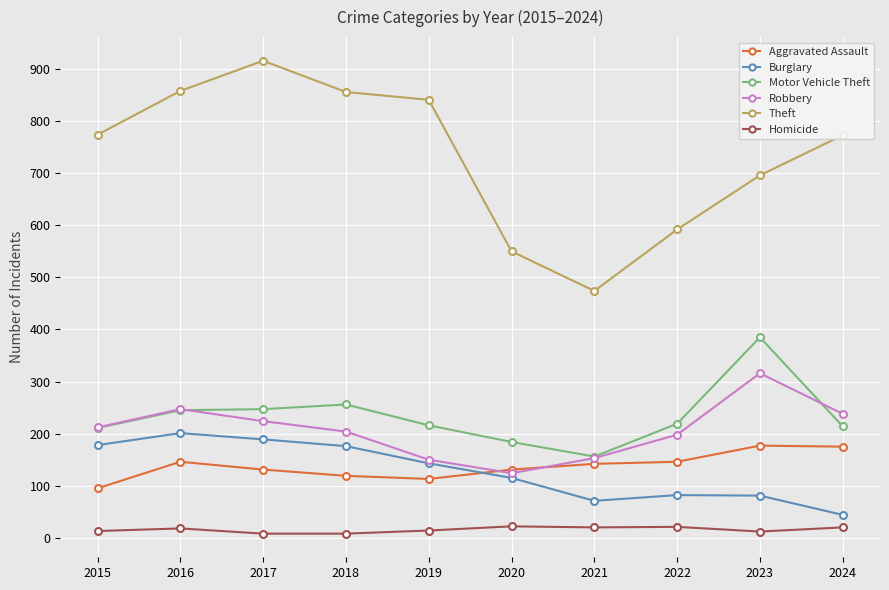

After their last crossing, which series has the higher values: Burglary or Aggravated Assault?

Aggravated Assault